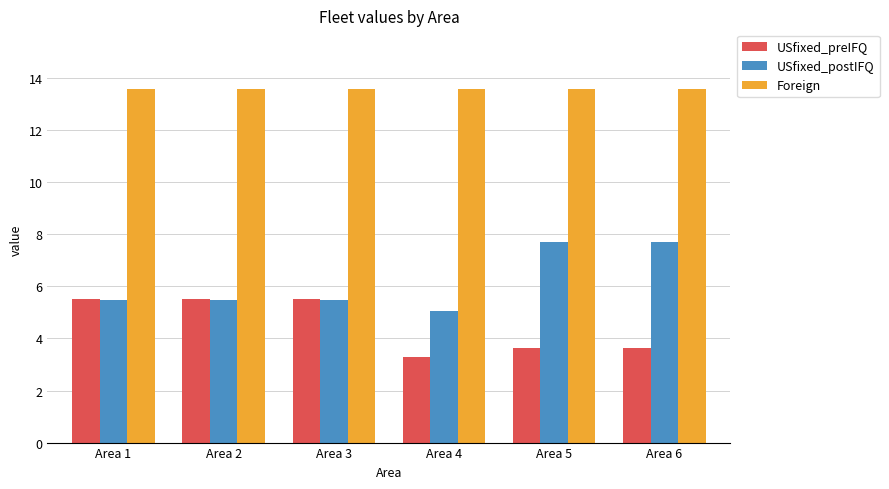

List the series in order of their peak value, highest first.

Foreign, USfixed_postIFQ, USfixed_preIFQ